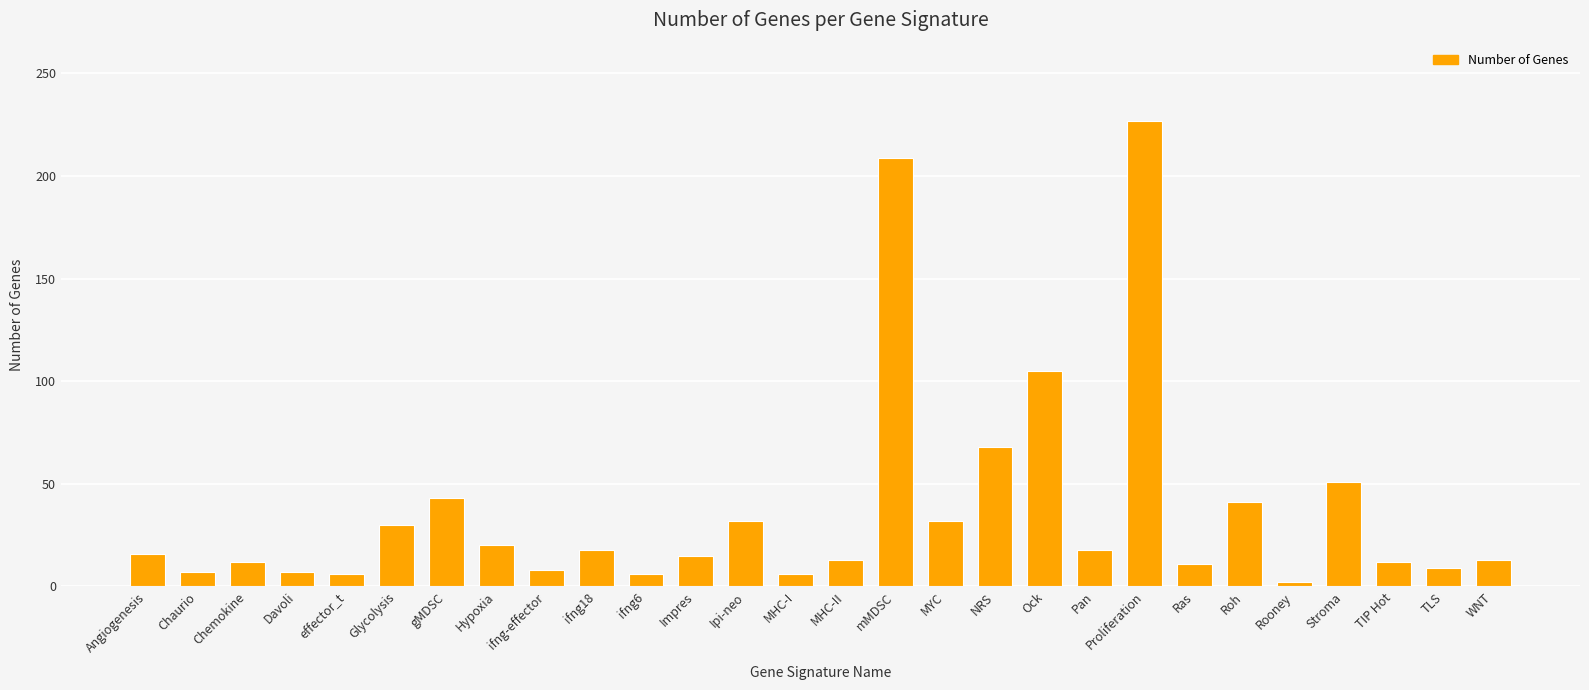

What is the average value?

37